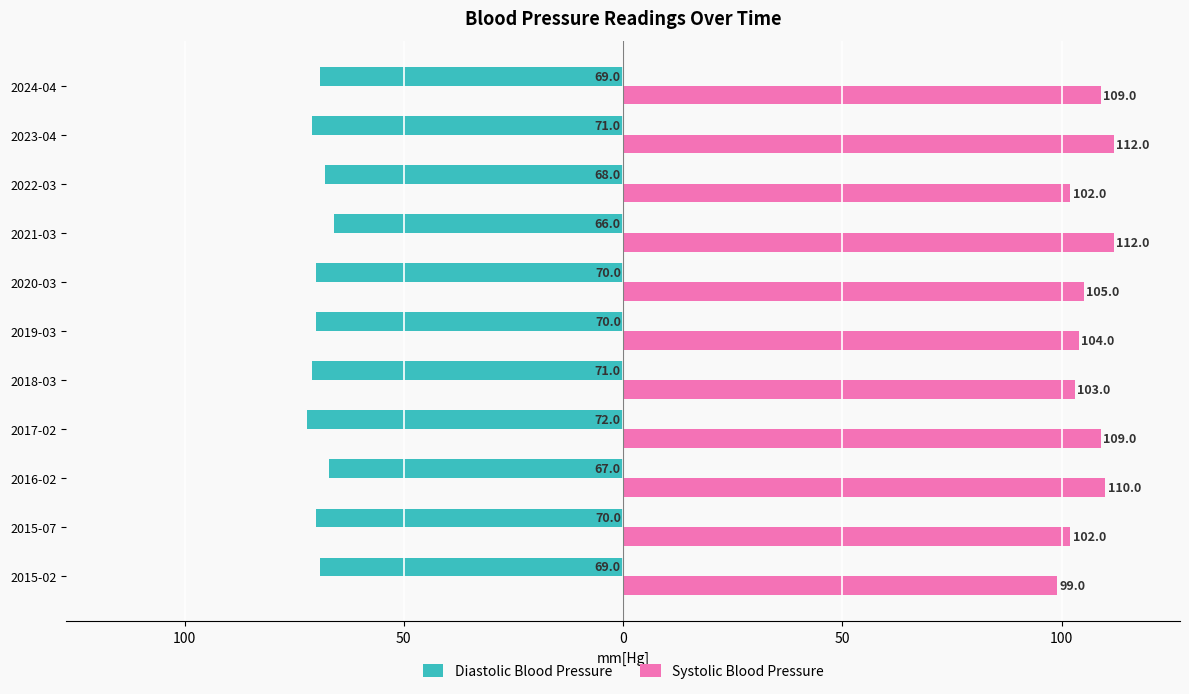

What are all the series names shown in the legend?

Diastolic Blood Pressure, Systolic Blood Pressure